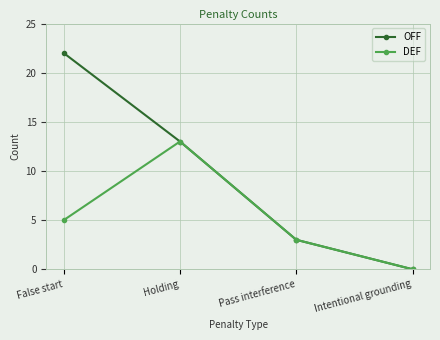

At which category does the chart reach its minimum across all series?

Intentional grounding